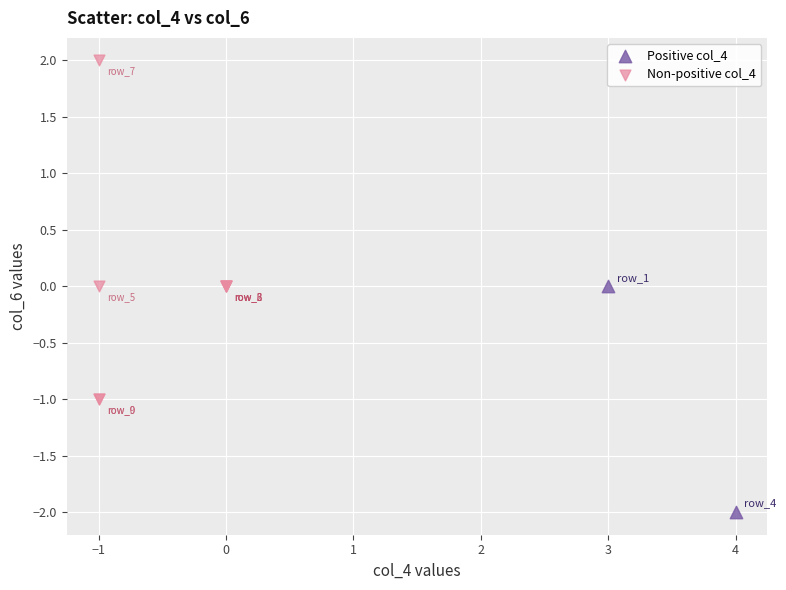

What are all the series names shown in the legend?

Positive col_4, Non-positive col_4